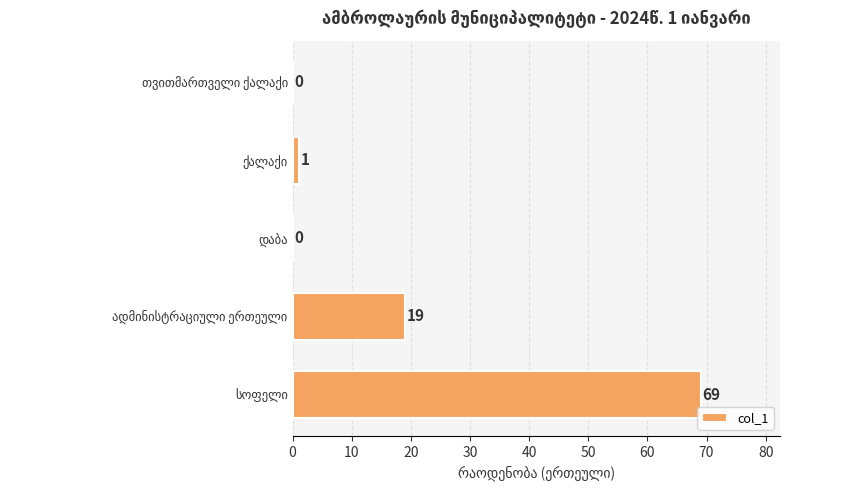

What is the sum of all values?

89